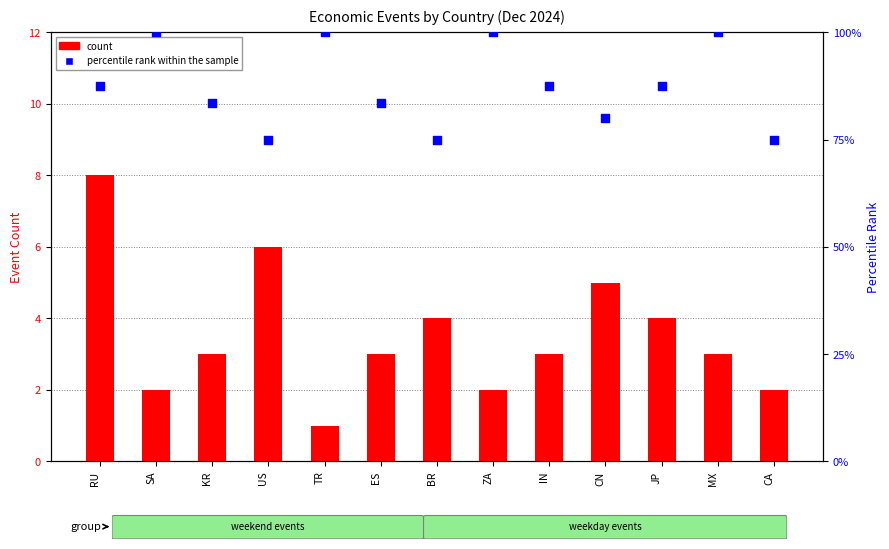

What is the total value across all series at MX?

103.0